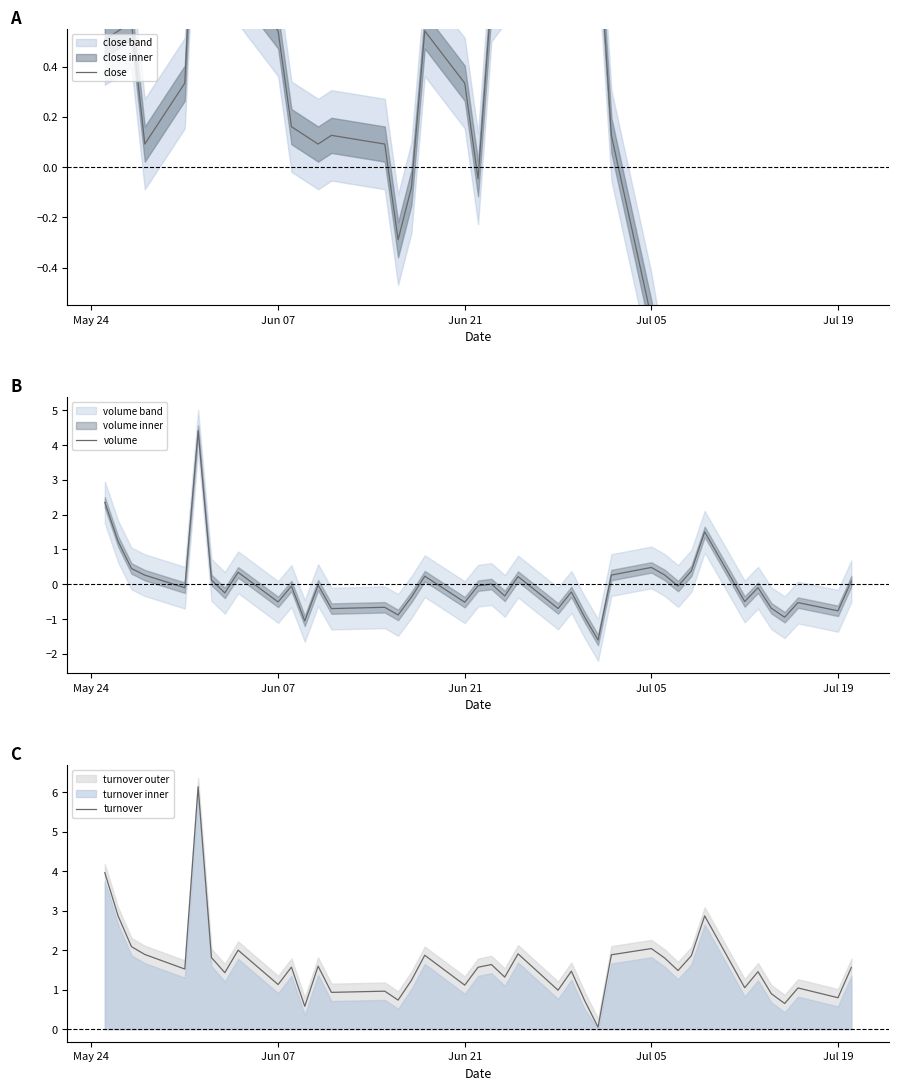

At how many categories does at least one series exceed 1?

32